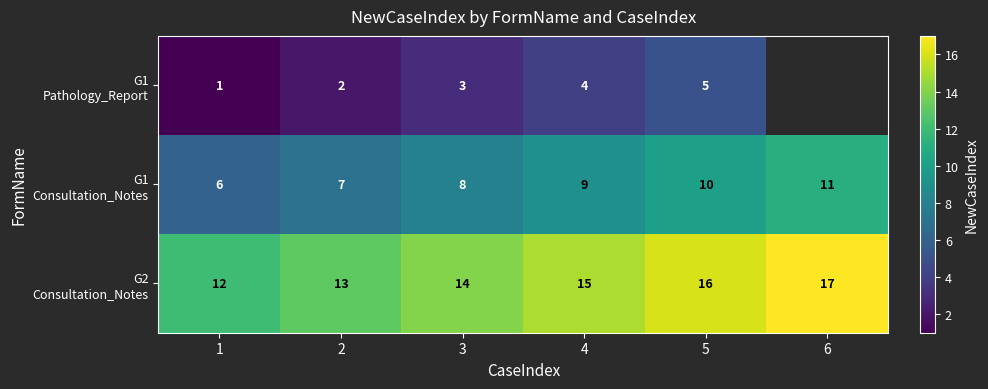

What is the total value across all series at 4?

28